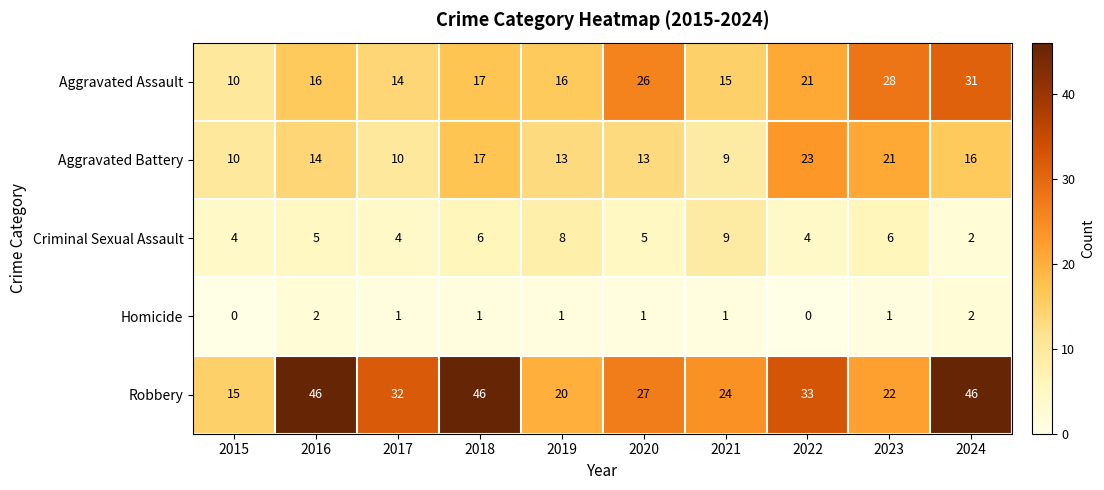

Rank the series by their maximum value, from highest to lowest.

Robbery, Aggravated Assault, Aggravated Battery, Criminal Sexual Assault, Homicide